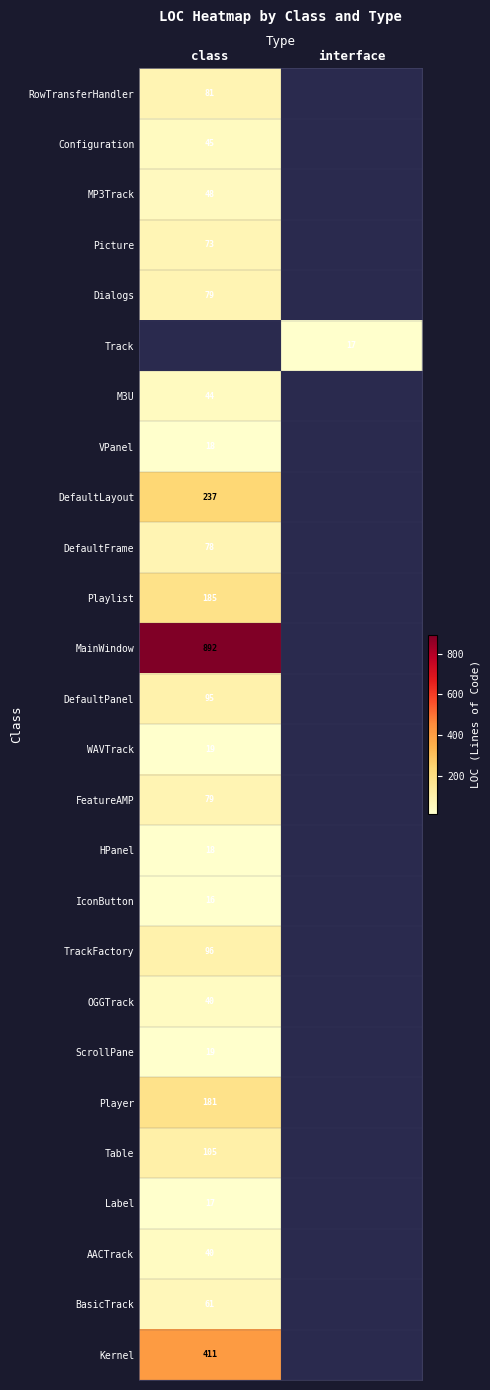

The ScrollPane series shows 8 at class. True or false?

False